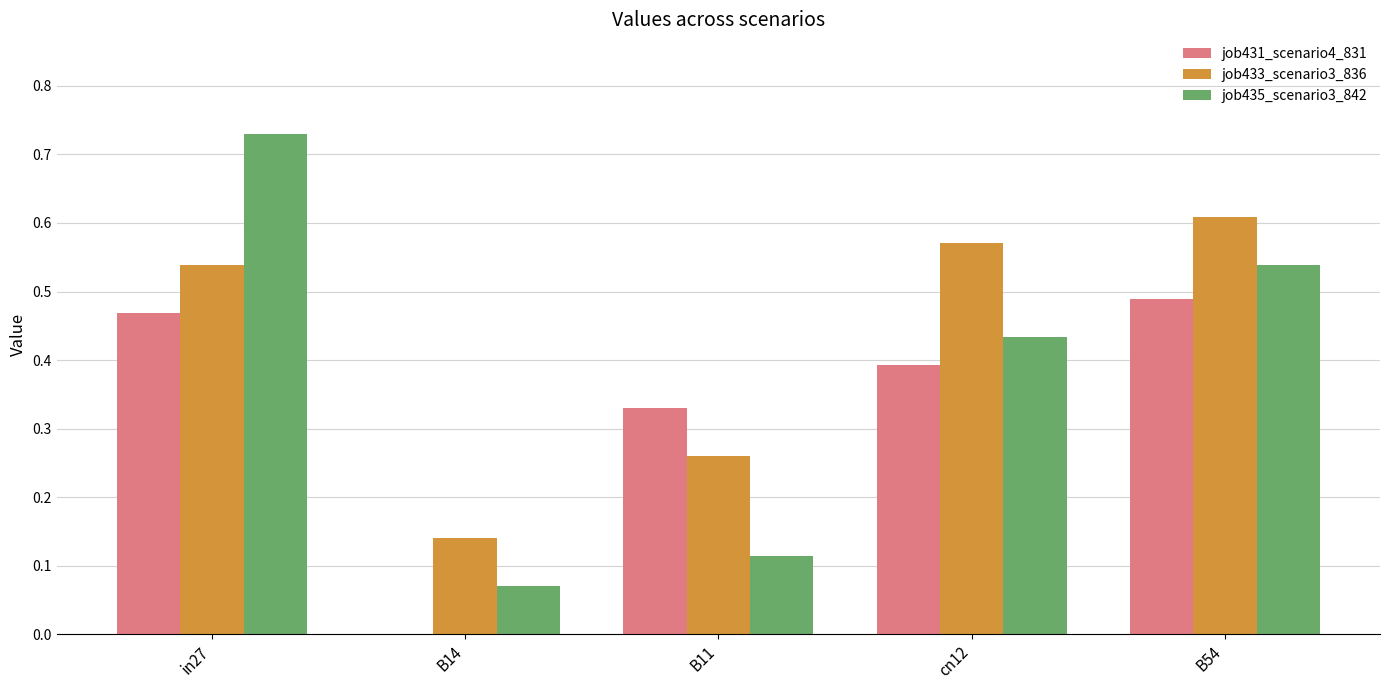

Is the value of job431_scenario4_831 at in27 greater than the value of job433_scenario3_836 at B54?

No